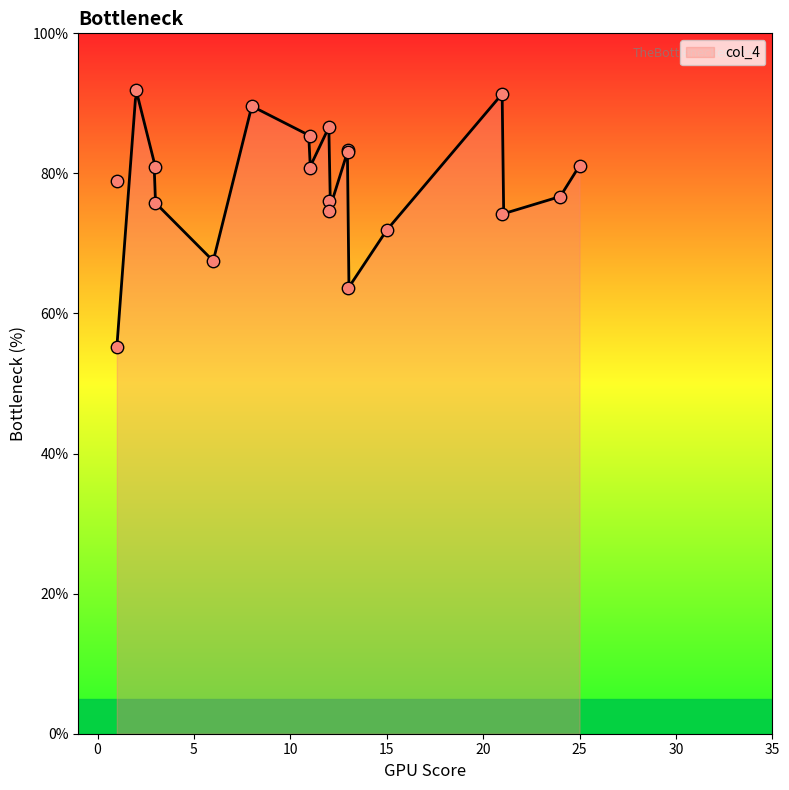

What is the change in value from 11 to 25?

+0.3